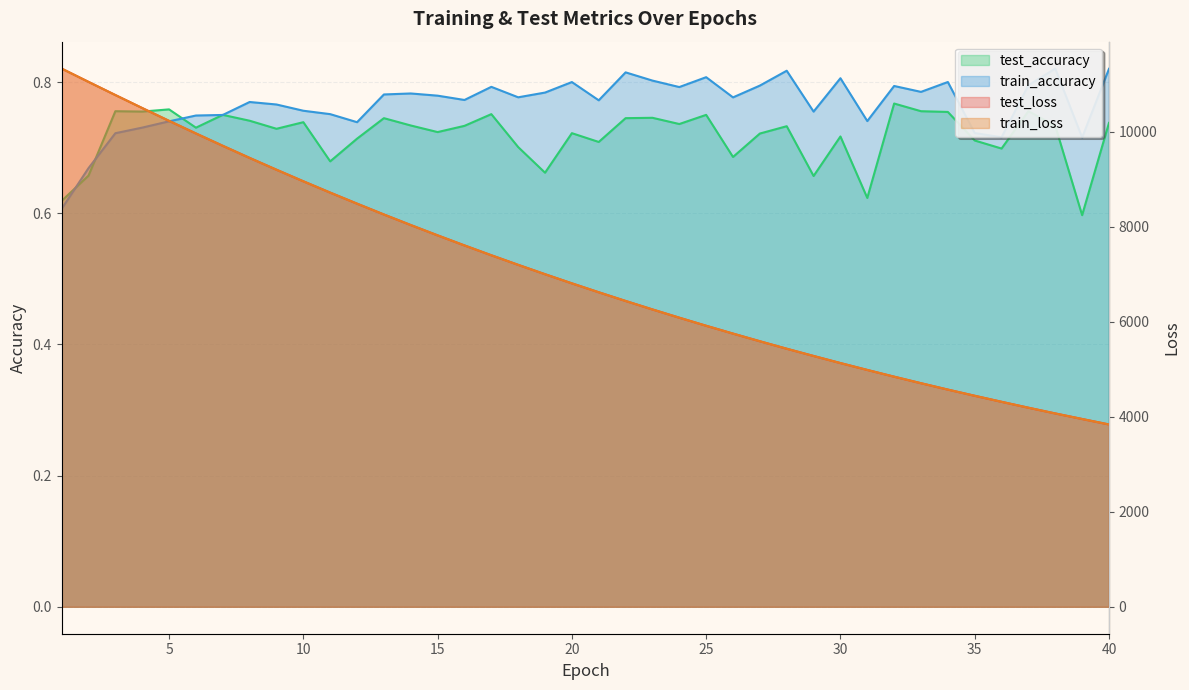

What is the value of the train_accuracy point at the 26th from the left?

0.8